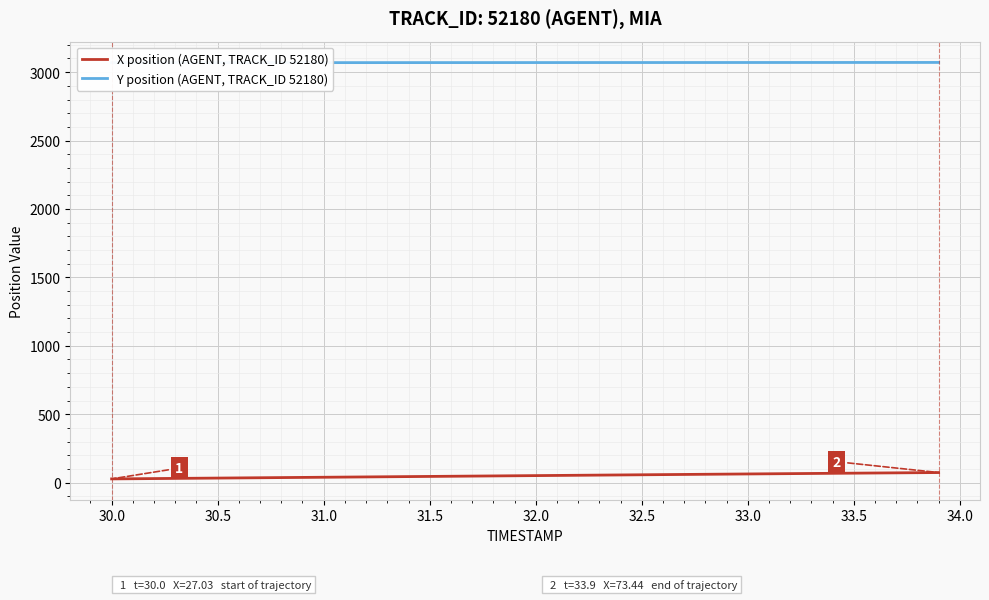

True or false: Y position (AGENT, TRACK_ID 52180) and X position (AGENT, TRACK_ID 52180) cross at least once.

False